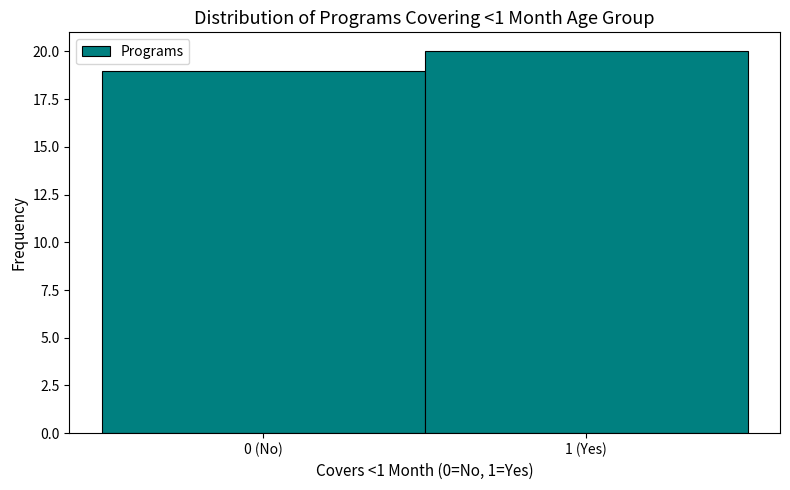

Reading left to right, what are all the values shown in this chart?

0 (No)=19	1 (Yes)=20